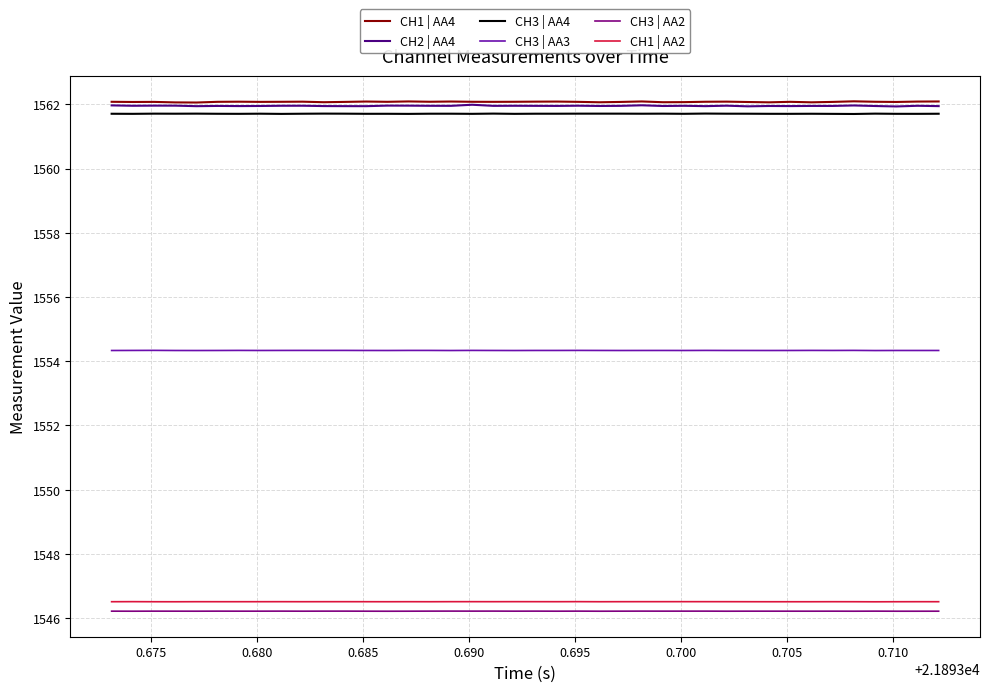

True or false: CH1 | AA2 and CH1 | AA4 intersect in this chart.

False